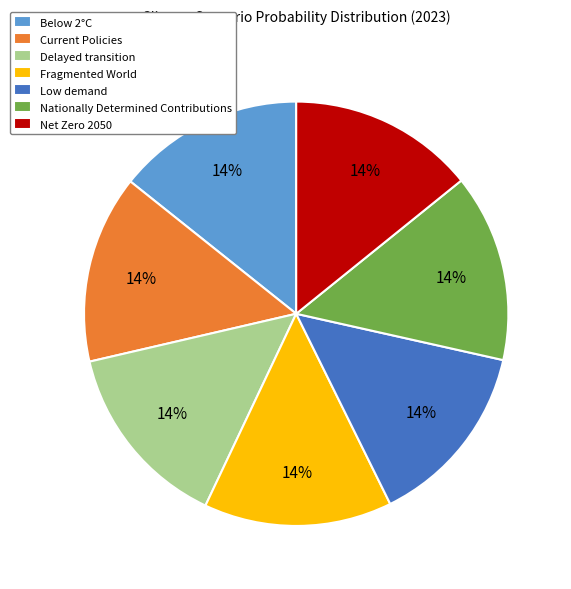

Is there any slice that represents more than half of the pie?

No